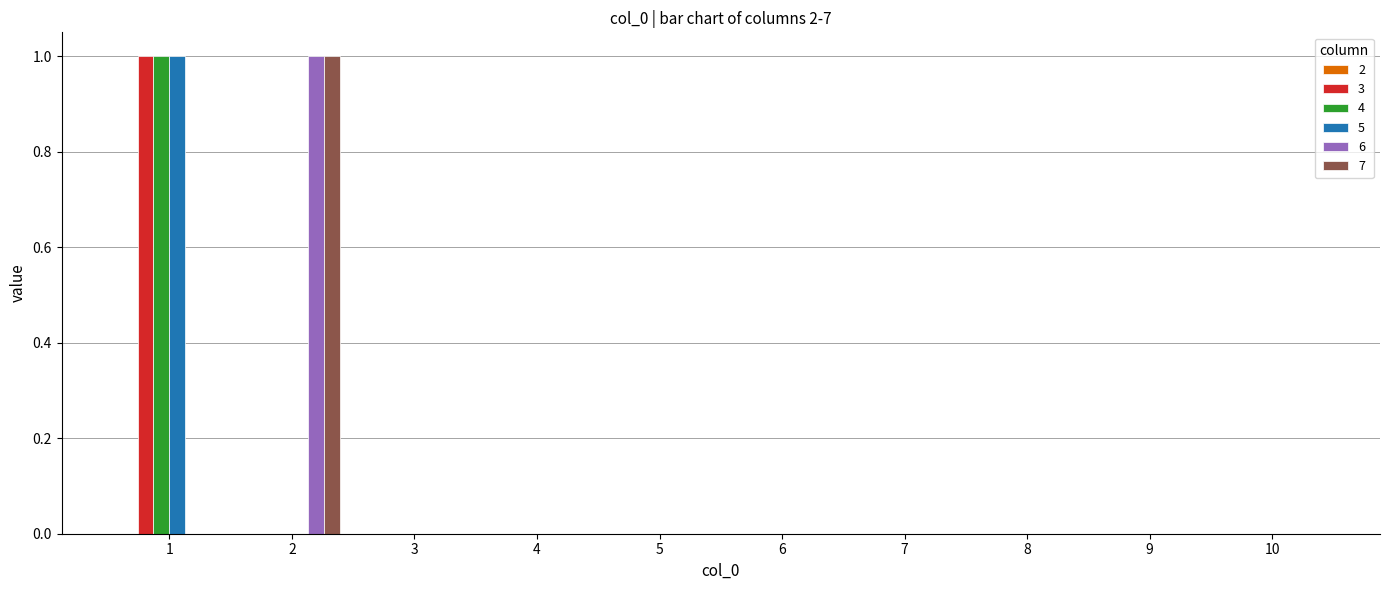

How many distinct data groups are displayed?

5